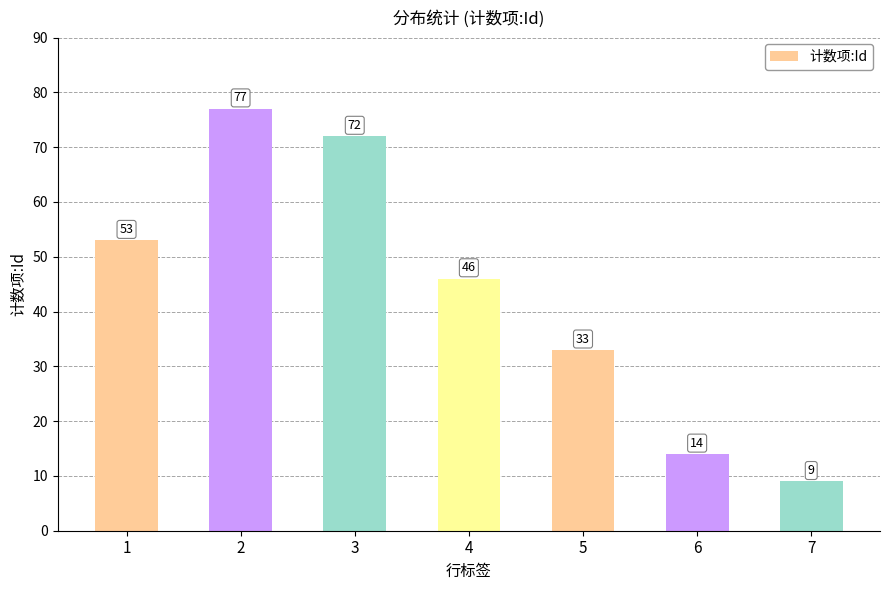

Reading left to right, extract all data points from this chart.

1=53	2=77	3=72	4=46	5=33	6=14	7=9